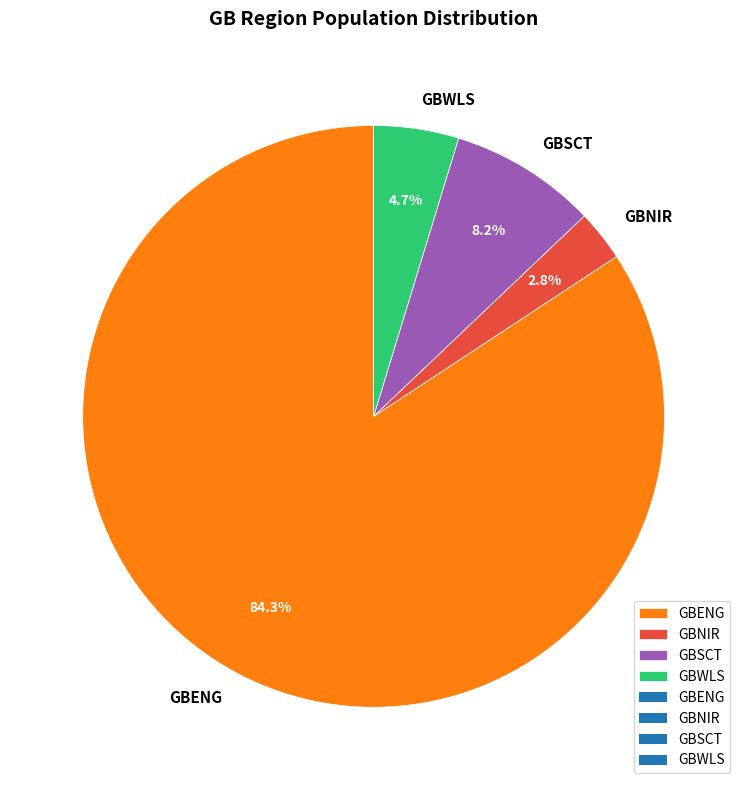

How many segments does this pie chart have?

4